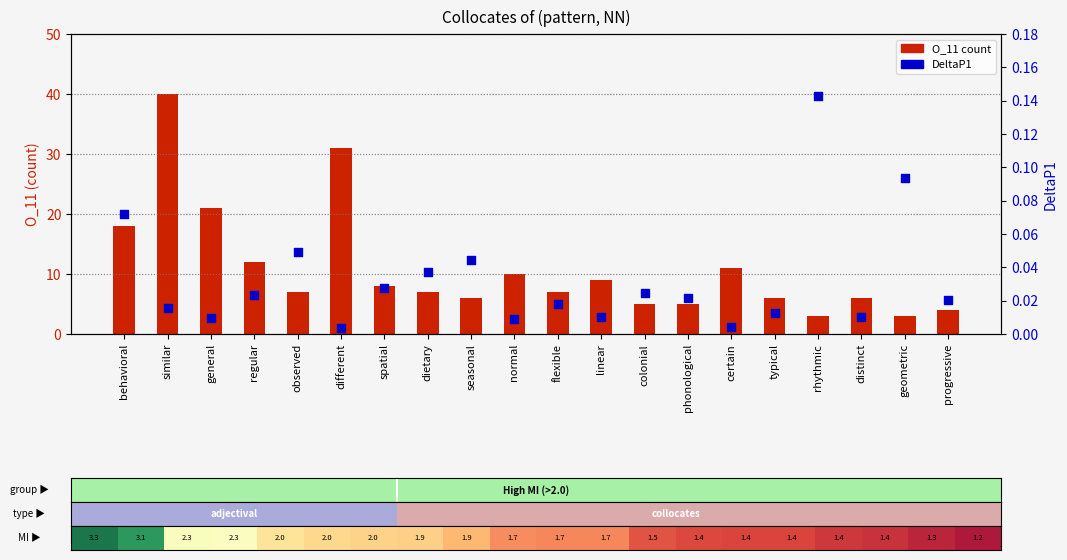

Which series has the widest spread of Y values?

O_11 (count)